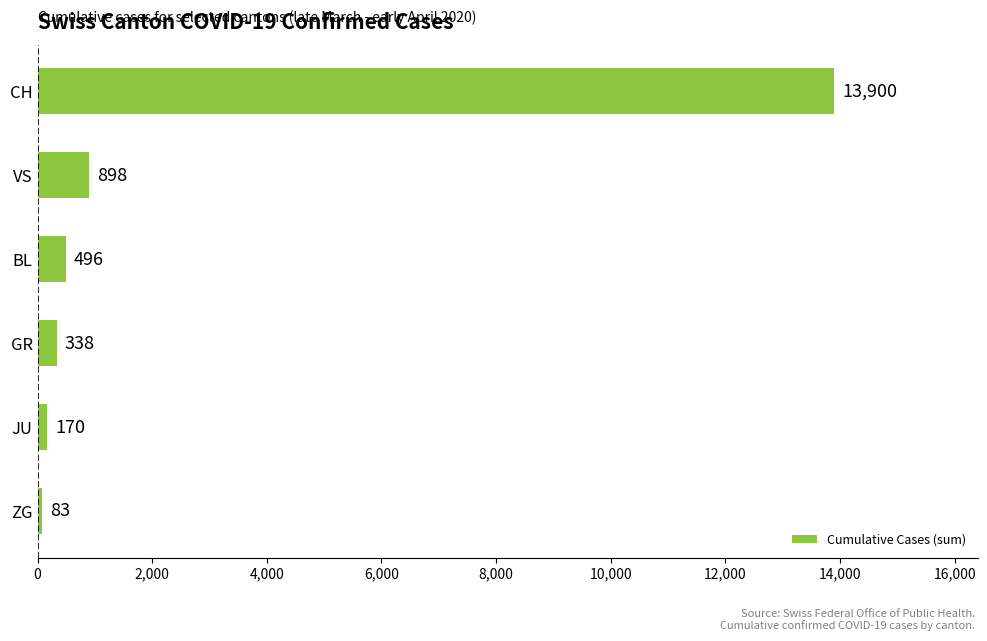

Does the chart contain stacked bars?

No